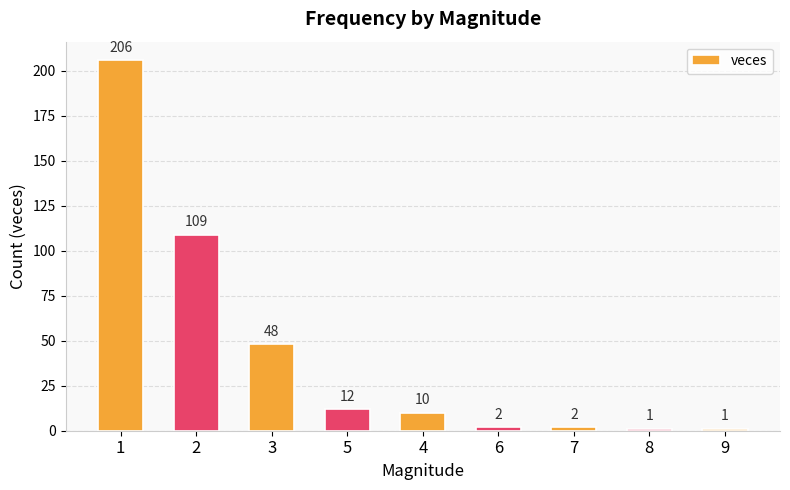

What is the change in value from 5 to 8?

-11